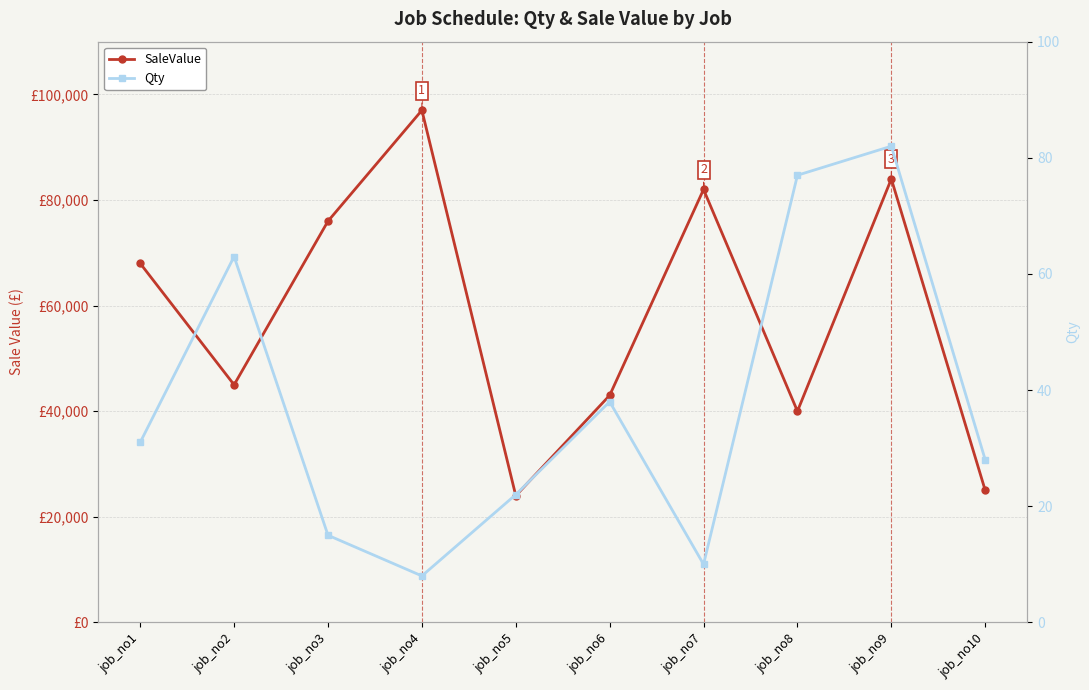

How many interior local valleys does the SaleValue series have?

3